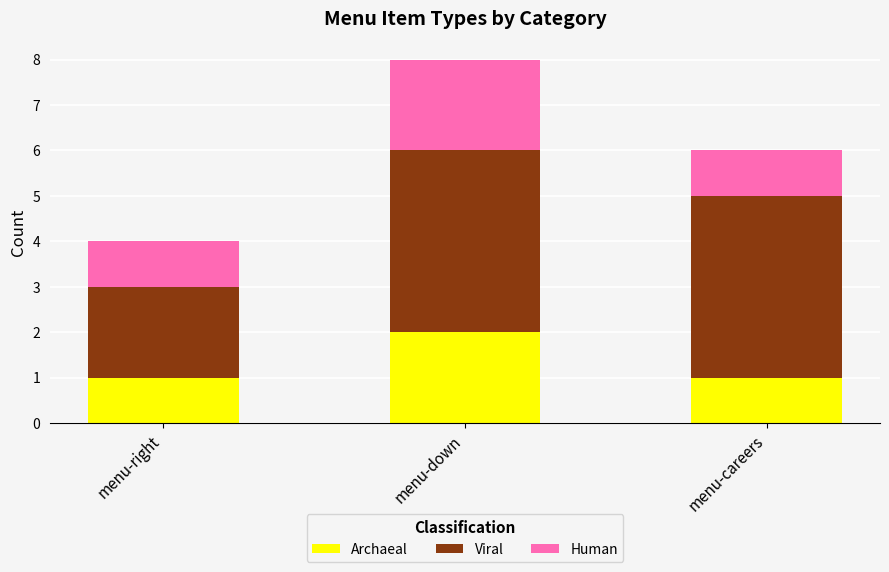

The Archaeal series shows 0 at menu-careers. True or false?

False